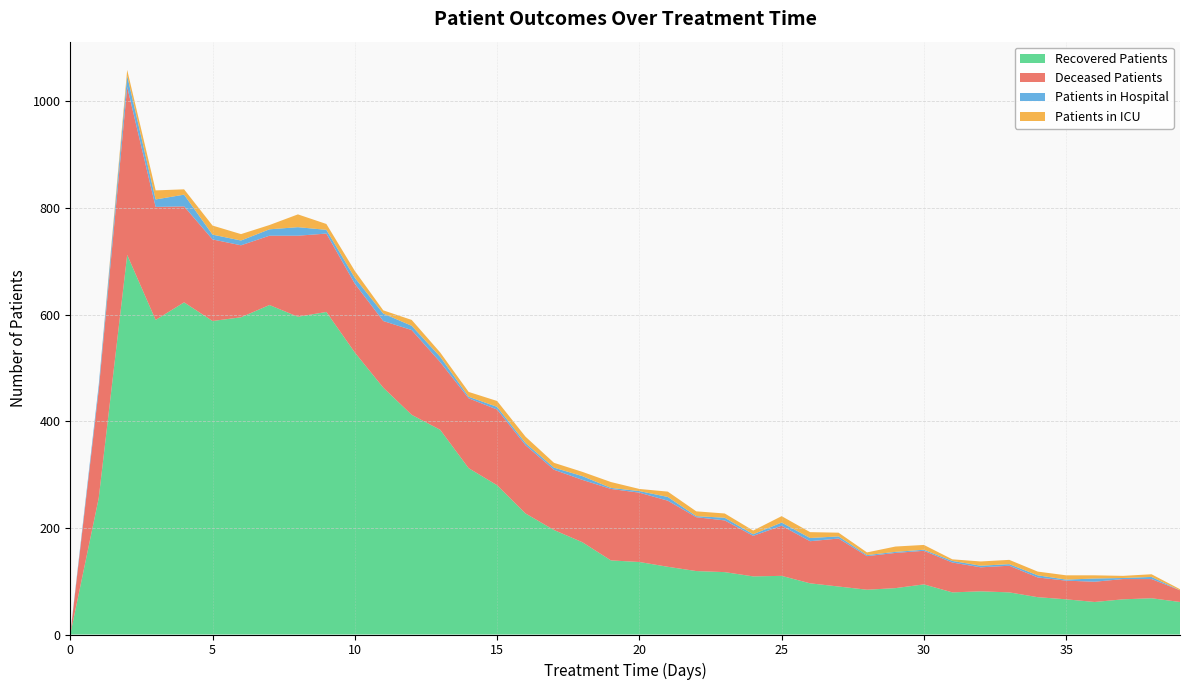

Reading right to left, list all the values displayed in this chart.

patients_in_hospital: 0	4	2	6	2	4	3	3	3	2	2	2	4	6	6	3	5	2	7	3	2	7	4	4	5	3	10	8	14	11	7	16	12	9	9	22	14	21	9	2
patients_in_icu: 2	5	4	6	8	7	8	8	3	9	10	5	7	11	12	7	8	9	10	4	11	8	9	12	11	9	8	11	6	13	11	24	8	12	17	10	17	11	0	0
recovered_patients: 61	68	66	61	66	70	79	81	79	94	87	84	90	96	110	109	117	119	127	136	139	173	196	227	280	312	384	412	463	529	605	596	618	595	588	623	590	712	256	0
deceased_patients: 22	36	38	38	35	37	50	45	56	63	66	63	90	79	94	76	97	101	124	130	134	117	113	128	142	131	127	159	125	129	147	152	130	135	153	180	212	315	203	0